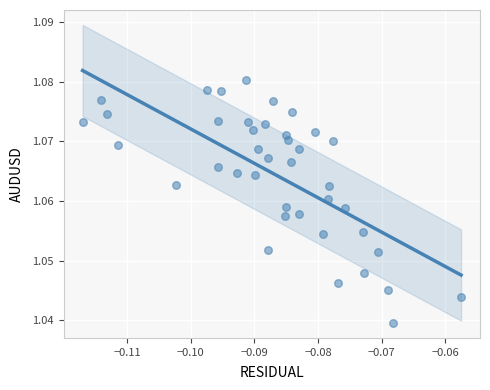

Count the number of points in this scatter plot.

40